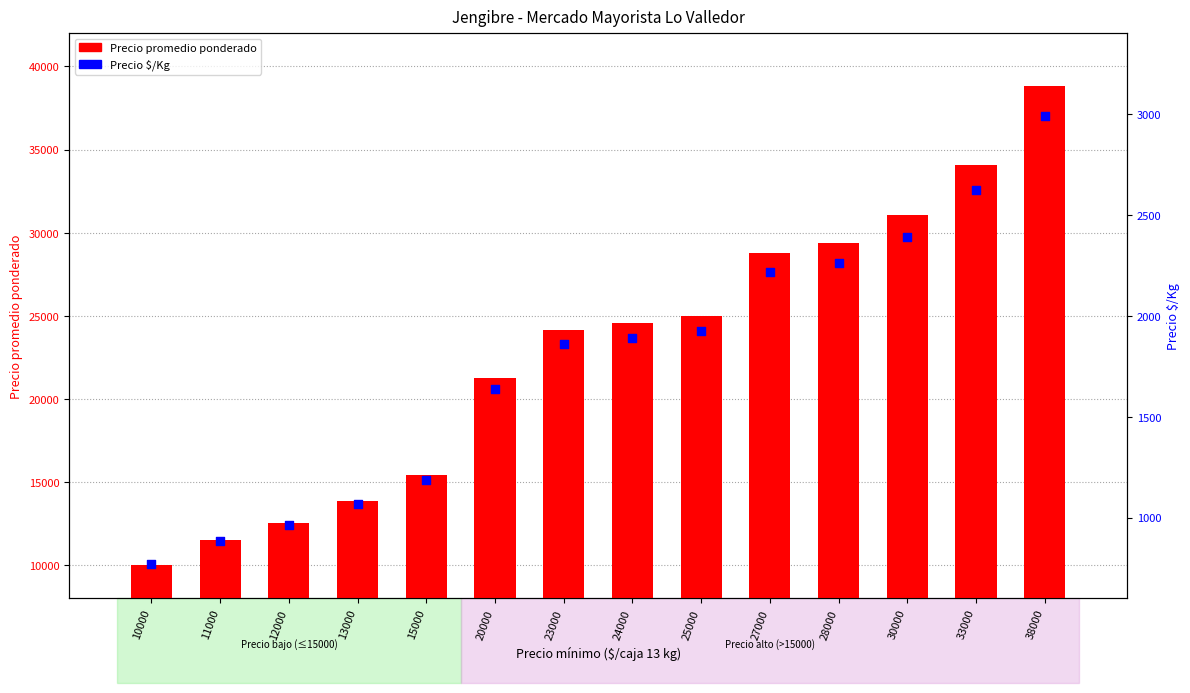

Is the value of Precio $/Kg at 30000 greater than the value of Precio promedio ponderado at 12000?

No